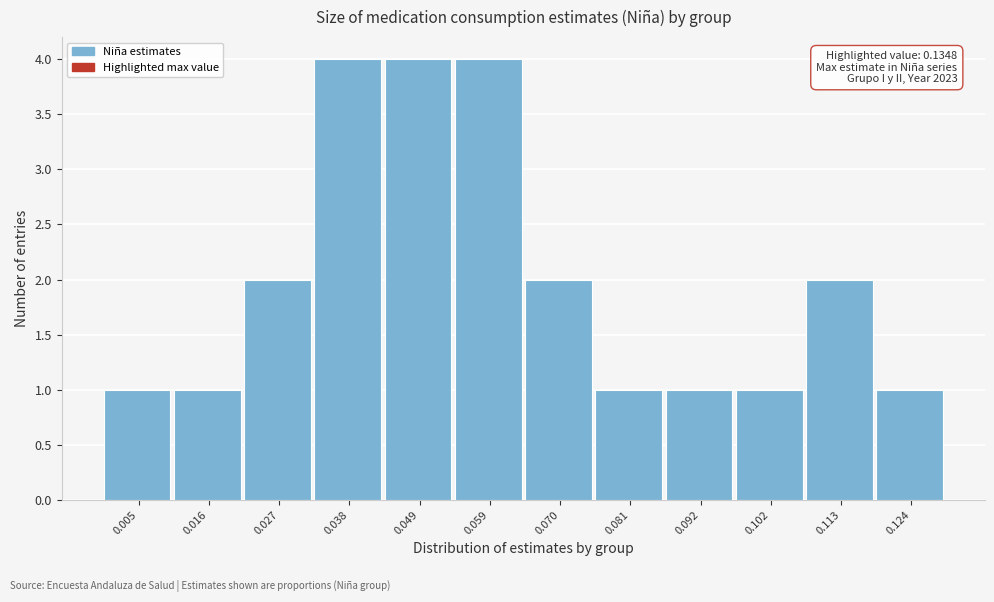

Reading left to right, extract all data points from this chart.

0.005=1	0.016=1	0.027=2	0.038=4	0.049=4	0.059=4	0.070=2	0.081=1	0.092=1	0.102=1	0.113=2	0.124=1